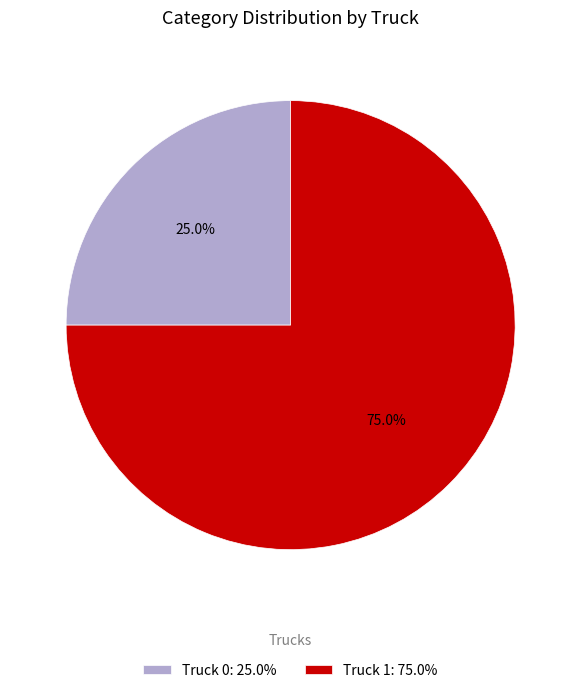

Do Truck 0 and Truck 1 together represent more than half of the pie?

Yes